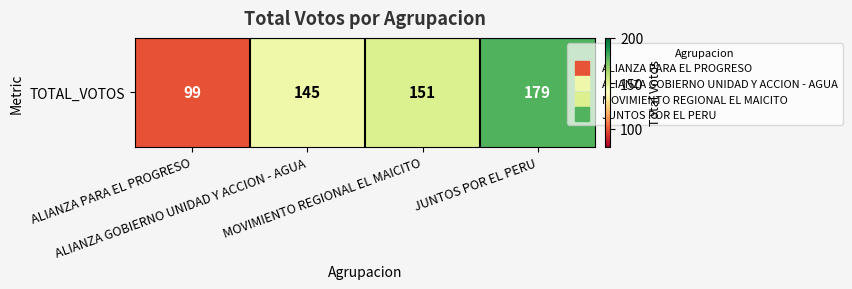

List the labels in order of value, smallest first.

ALIANZA PARA EL PROGRESO, ALIANZA GOBIERNO UNIDAD Y ACCION - AGUA, MOVIMIENTO REGIONAL EL MAICITO, JUNTOS POR EL PERU